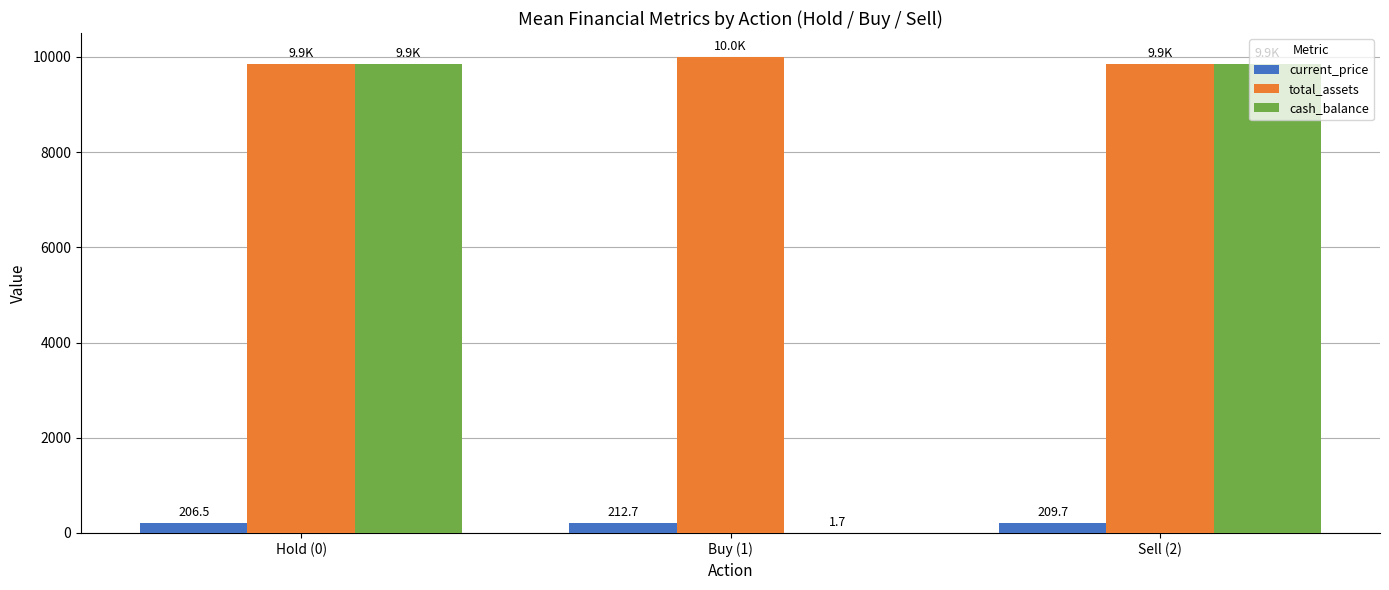

Which series has the largest total across all categories?

total_assets